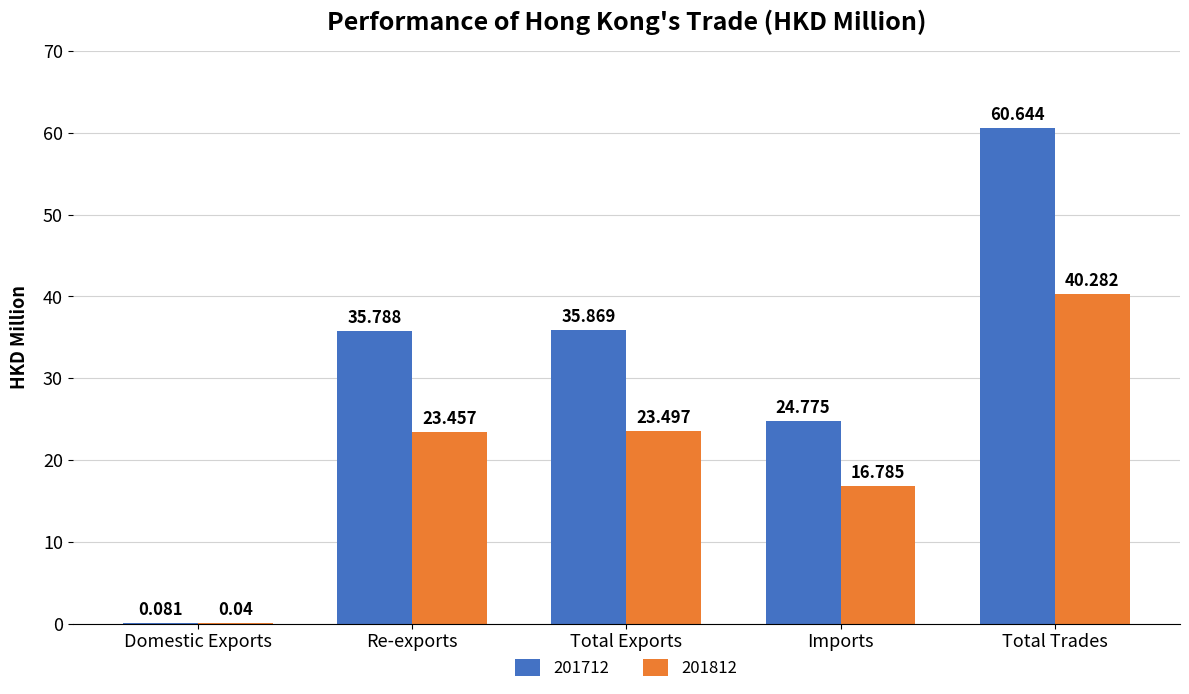

Where is 201712 nearest to the value 30?

Imports